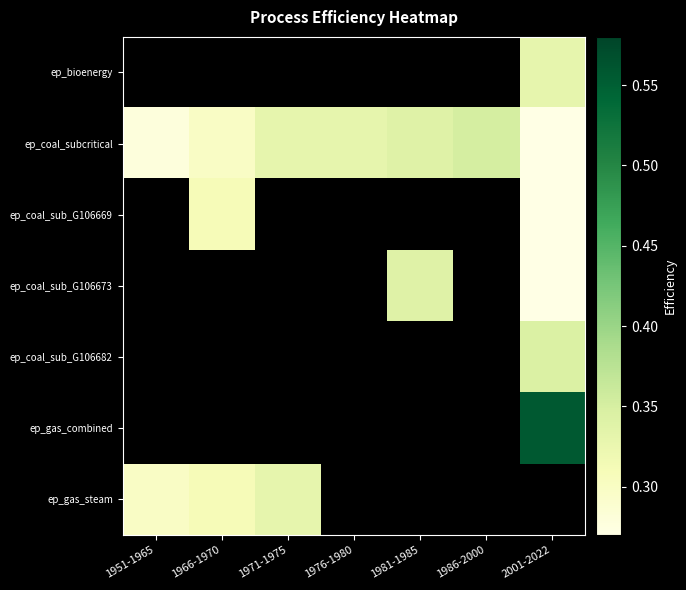

How many categories are shown in the chart?

7